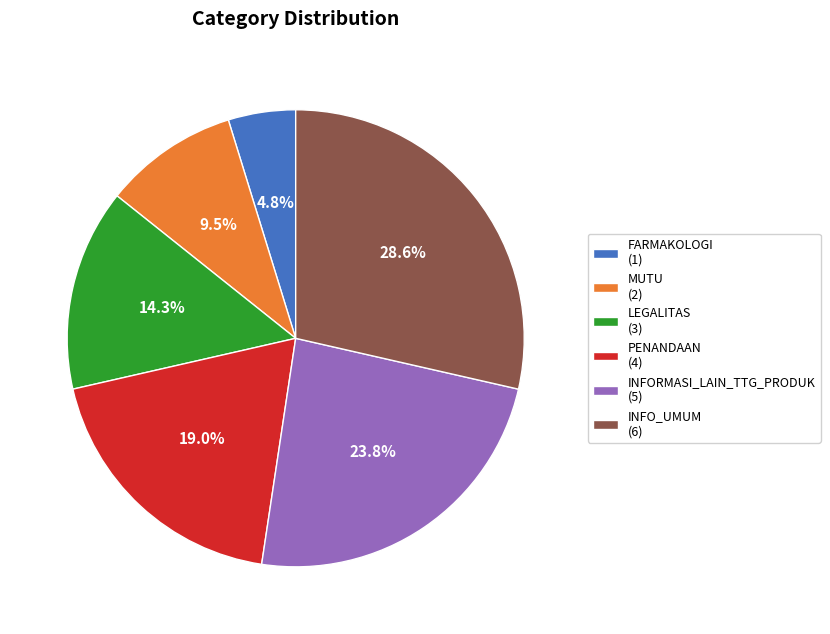

Is there any slice that represents more than half of the pie?

No